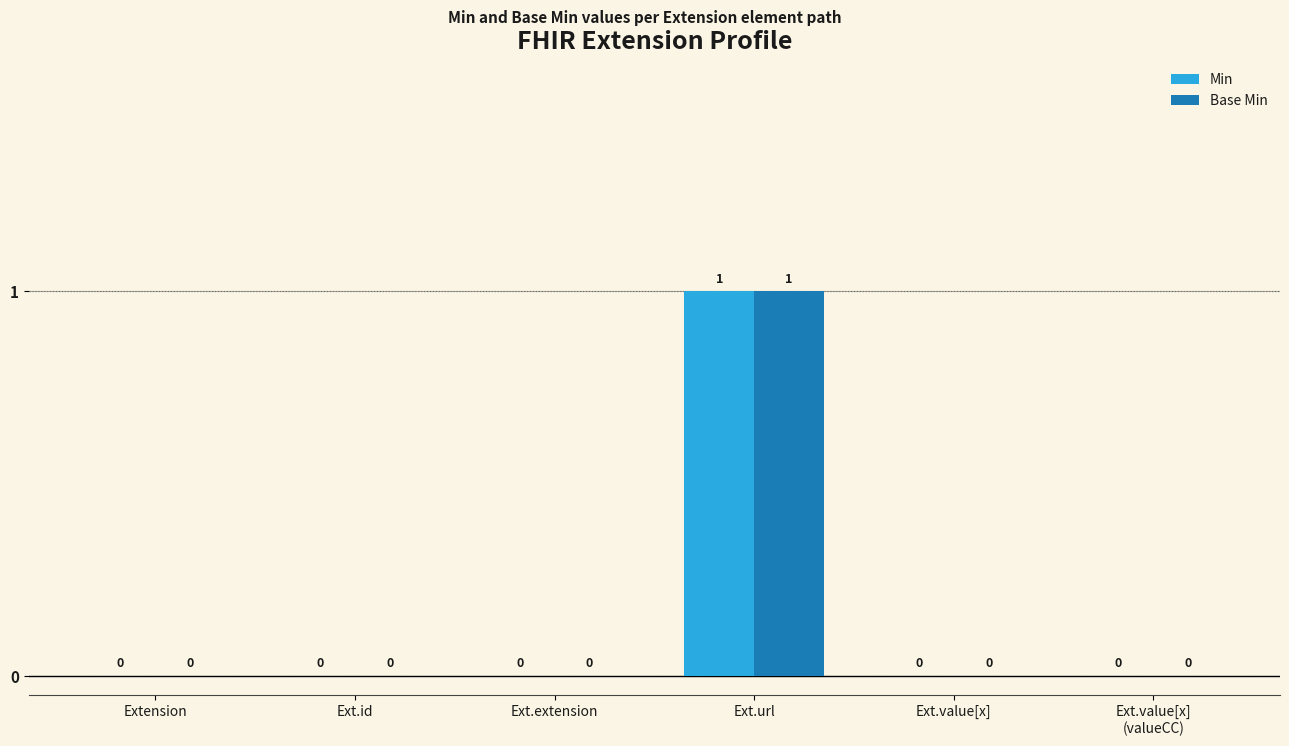

The value of Min at Ext.value[x]
(valueCC) is 1. True or false?

False